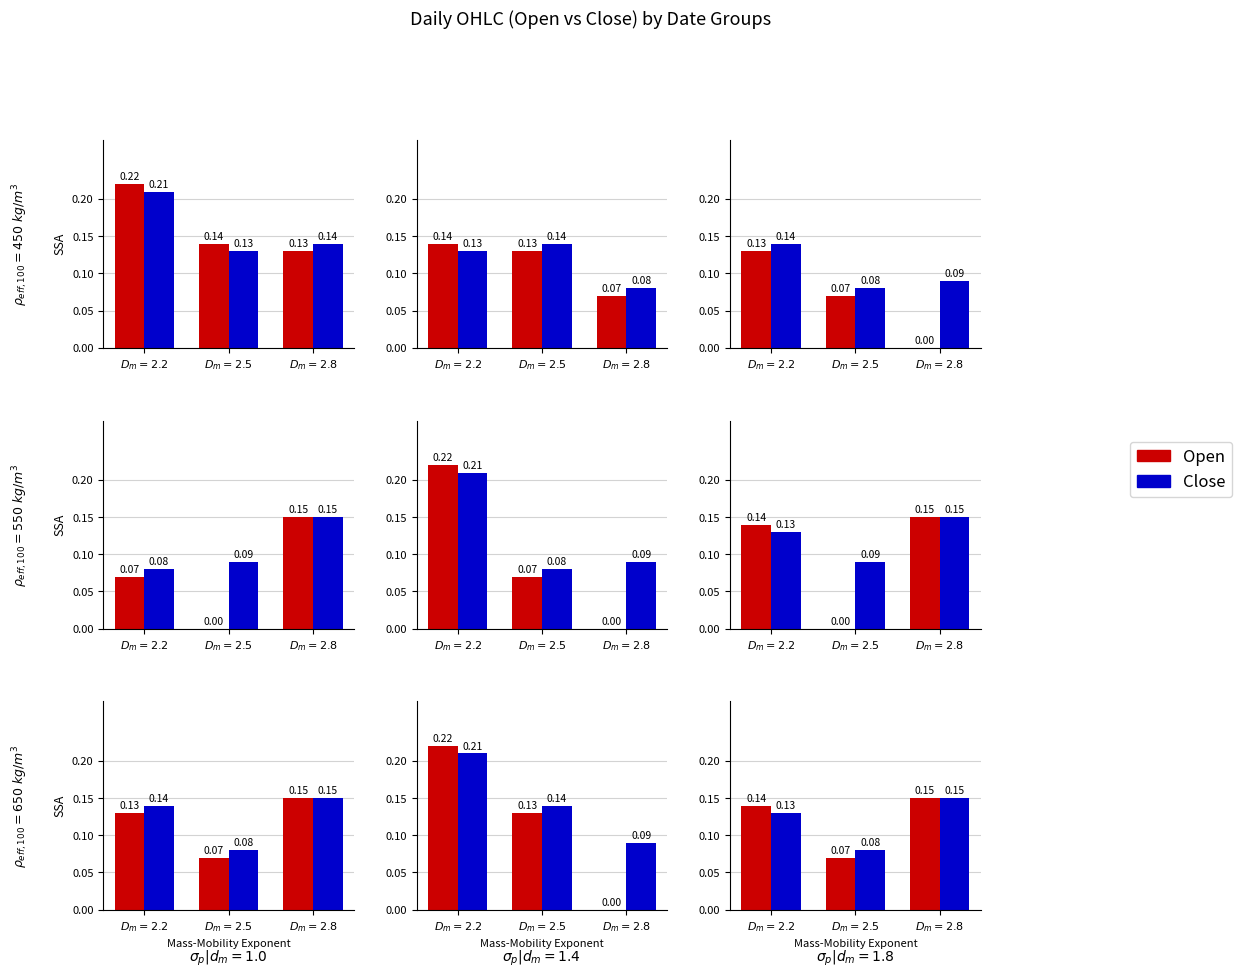

The value of Close at $D_m=2.5$ is 0.1. True or false?

True